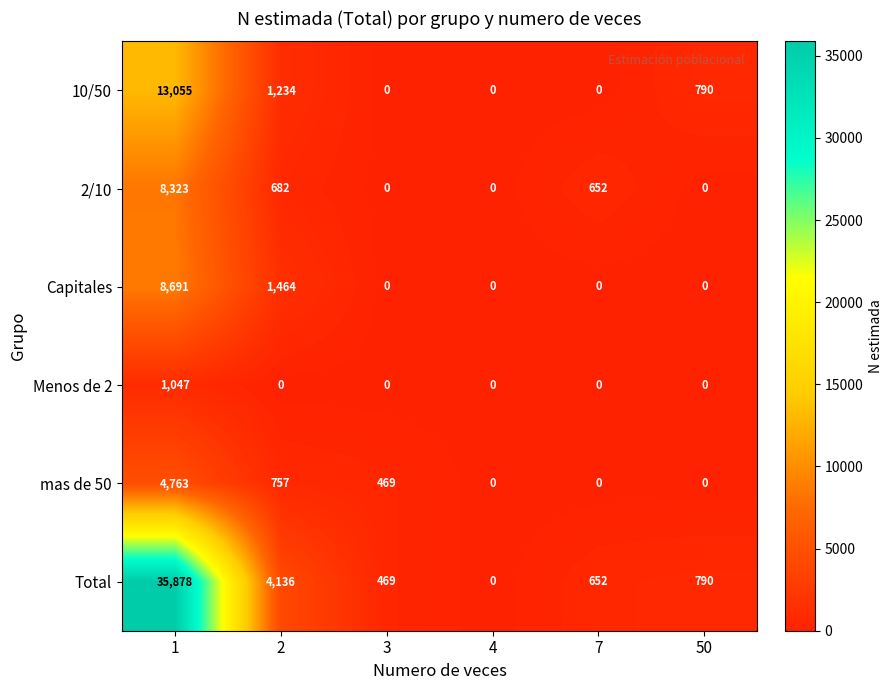

At 1, list the series in order from smallest to largest.

Menos de 2, mas de 50, 2/10, Capitales, 10/50, Total